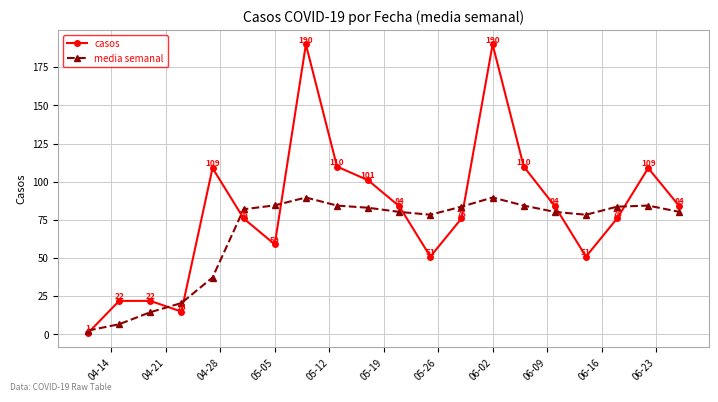

Count the number of data series in this chart.

2